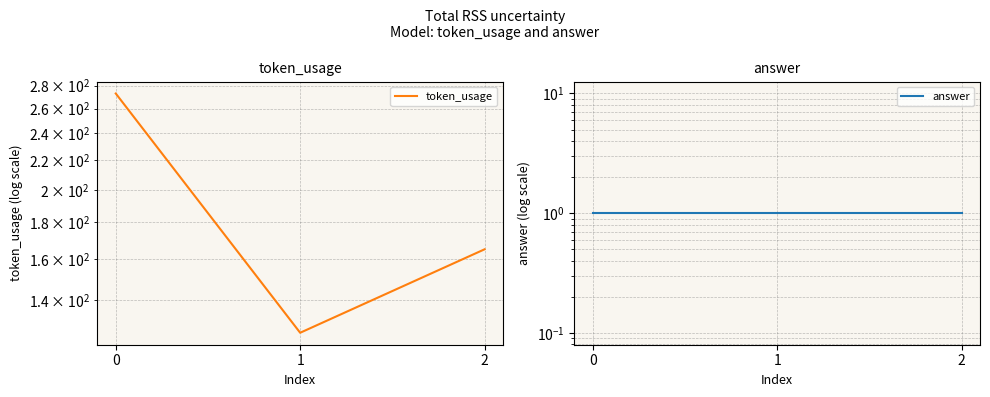

At how many categories does at least one series exceed 126?

2